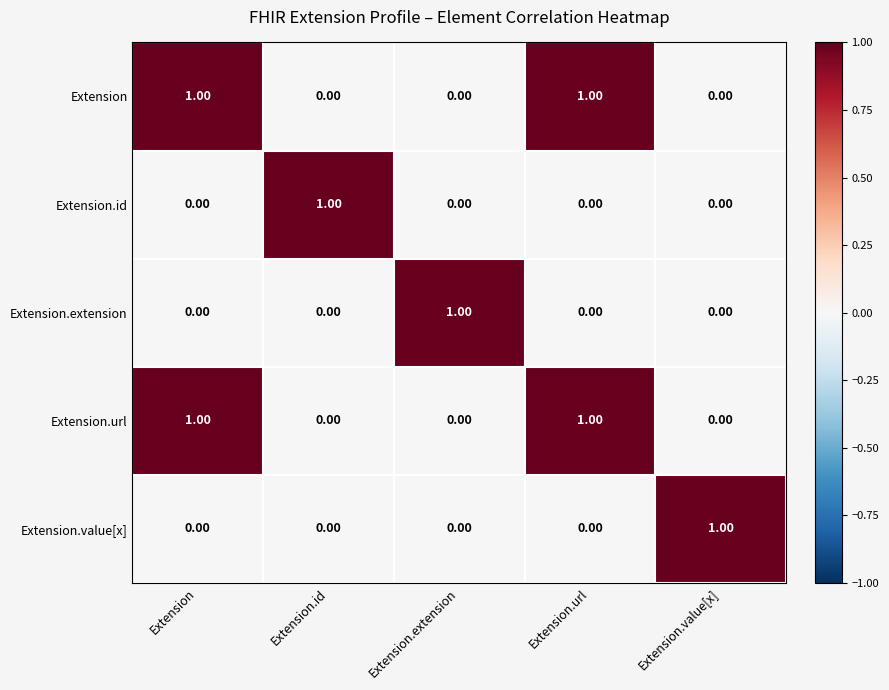

Is the value of Extension.extension at Extension.value[x] greater than the value of Extension.url at Extension.url?

No